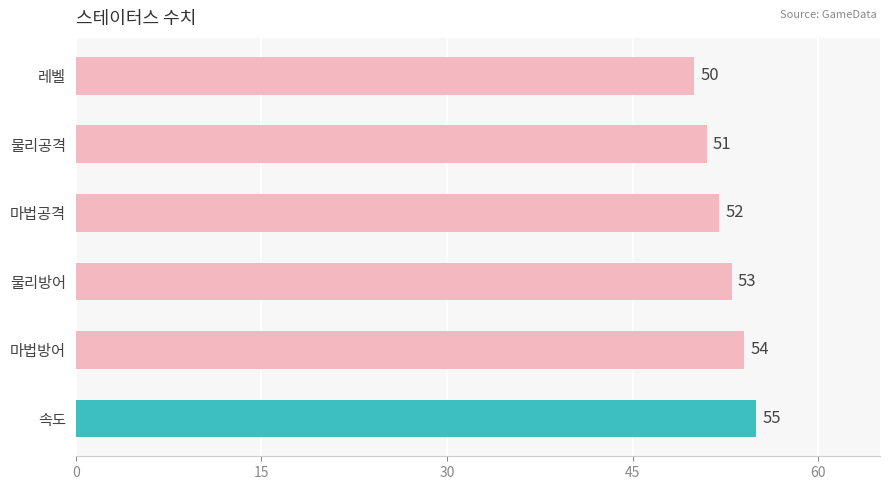

What is the difference between the maximum and second lowest values?

4